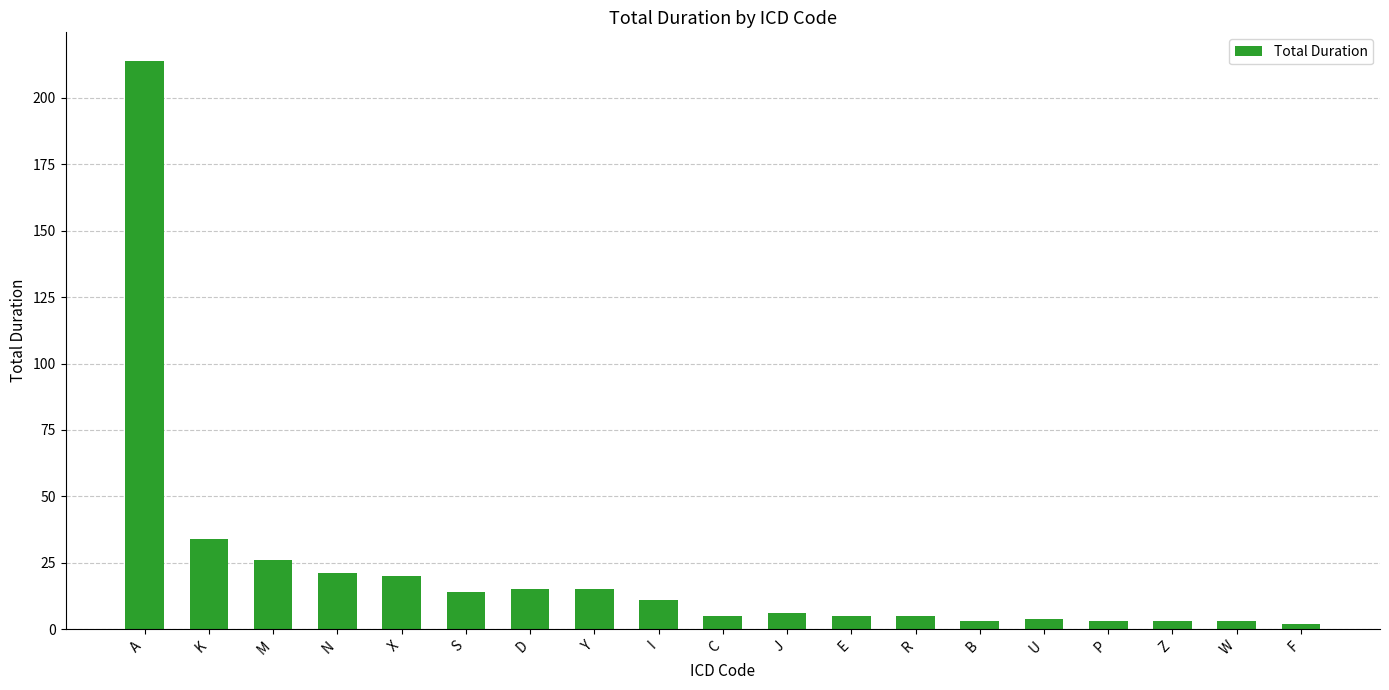

What is the label of the 4th bar from the left?

N